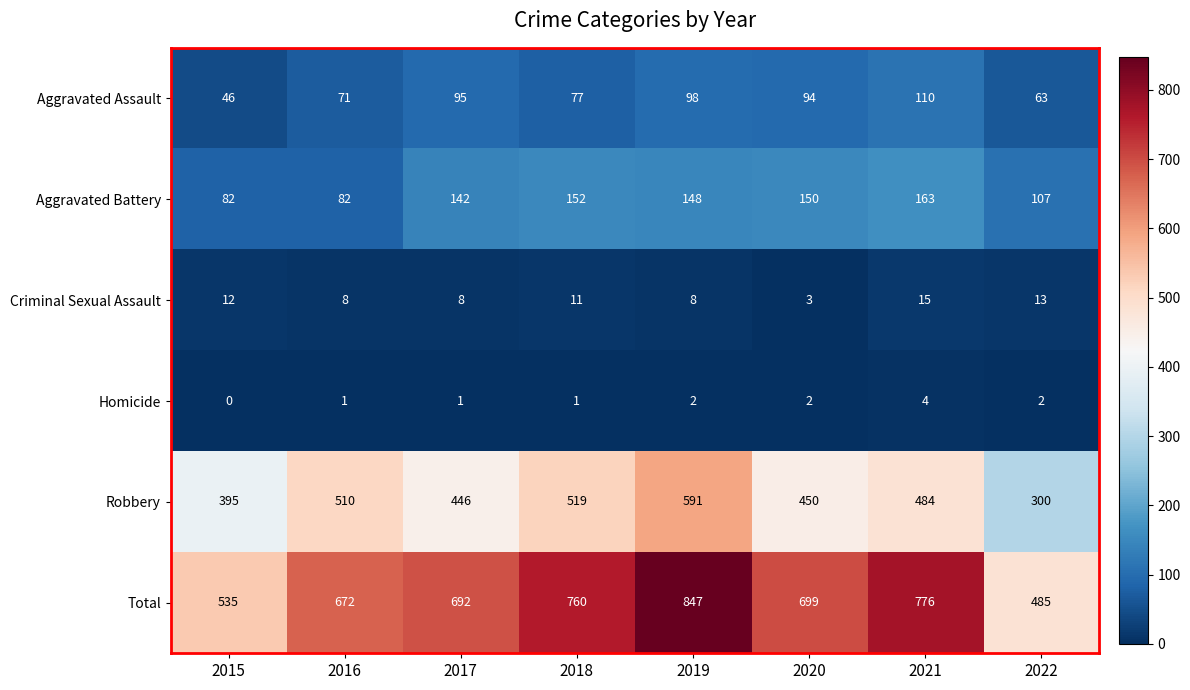

How many categories are shown in the chart?

8